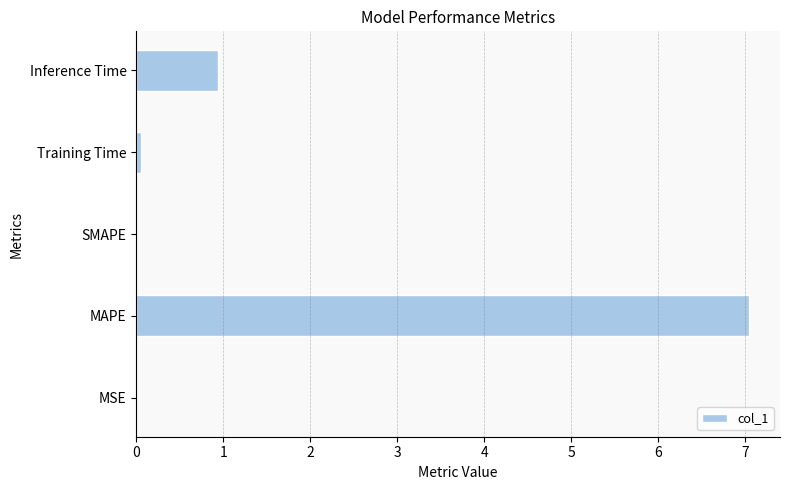

What is the maximum value shown in the chart?

7.0